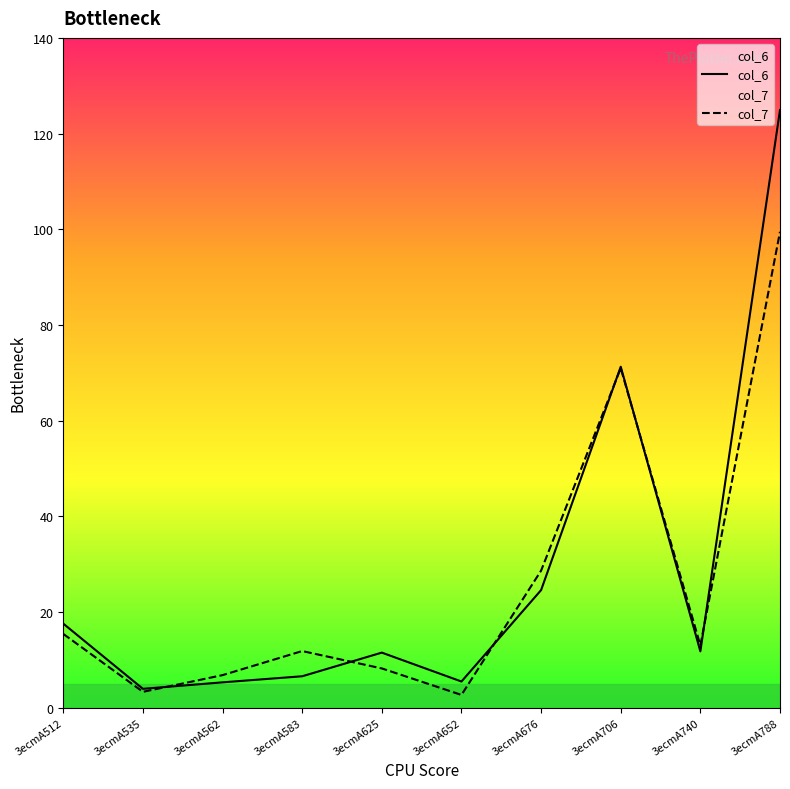

Where is col_6 nearest to the value 64?

3ecmA706